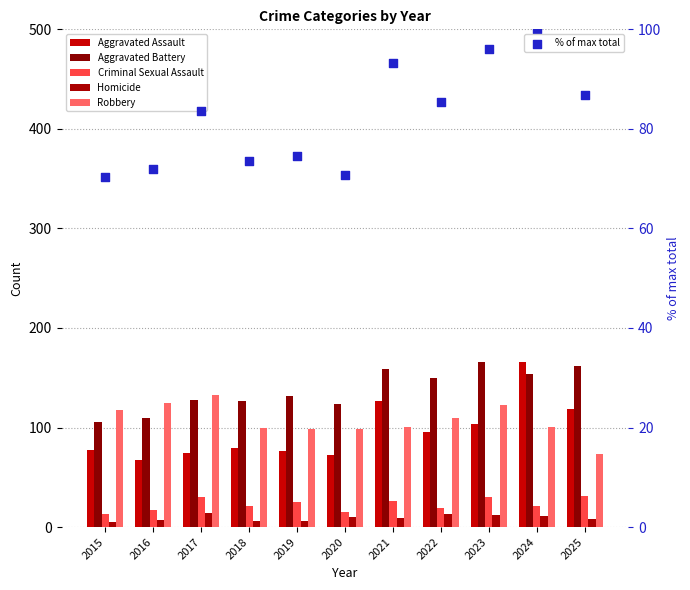

At how many categories does at least one series exceed 60?

11